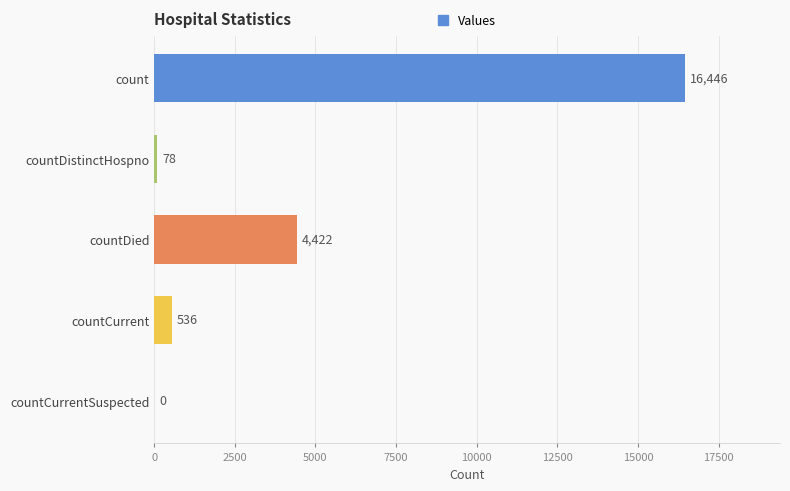

True or false: the data shows 25442 at count.

False